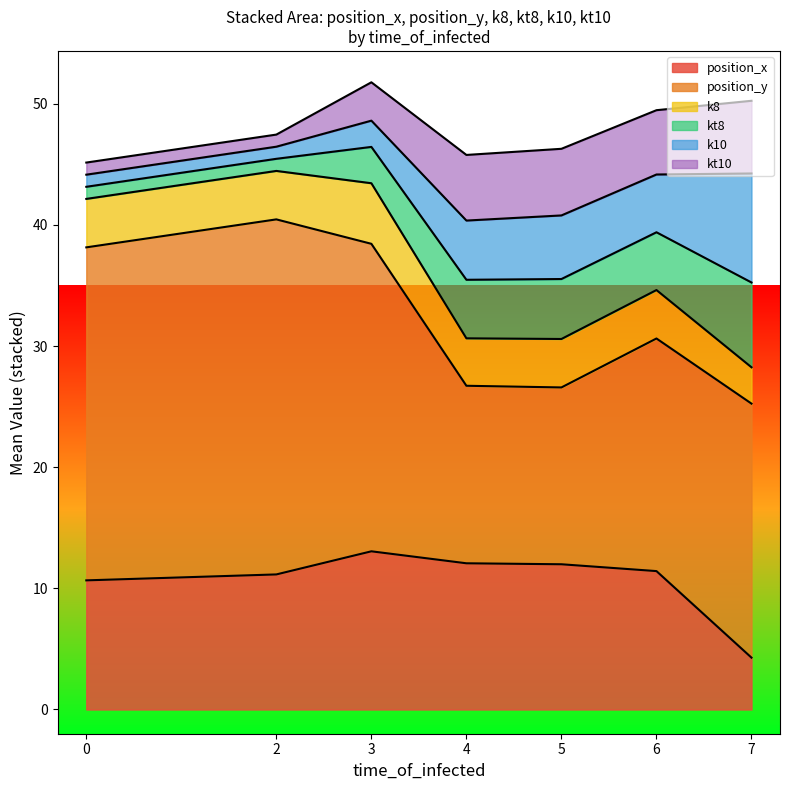

True or false: position_x has a value of 13.1 at 3.

True